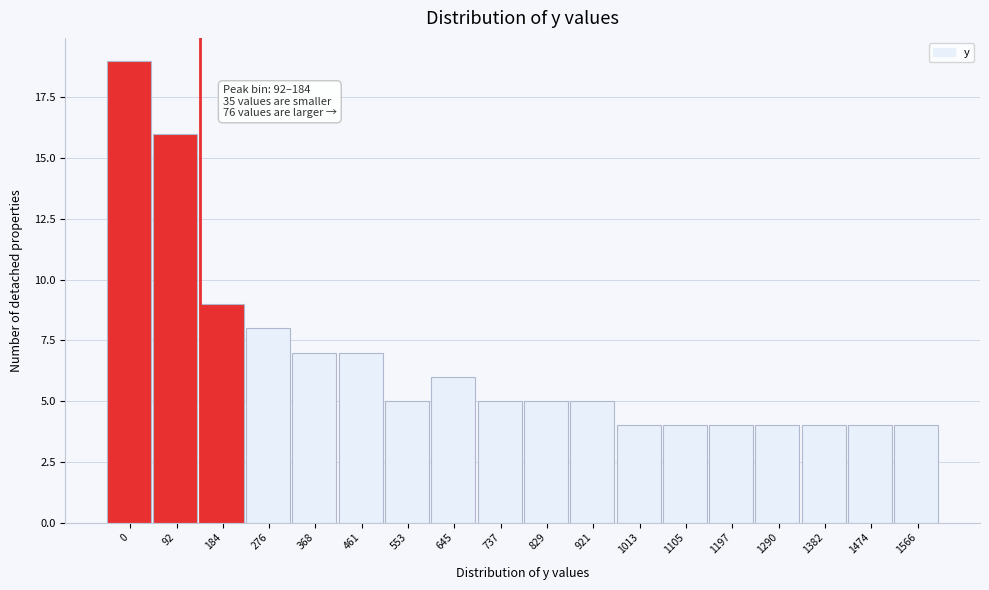

Reading right to left, what are all the values shown in this chart?

4	4	4	4	4	4	4	5	5	5	6	5	7	7	8	9	16	19